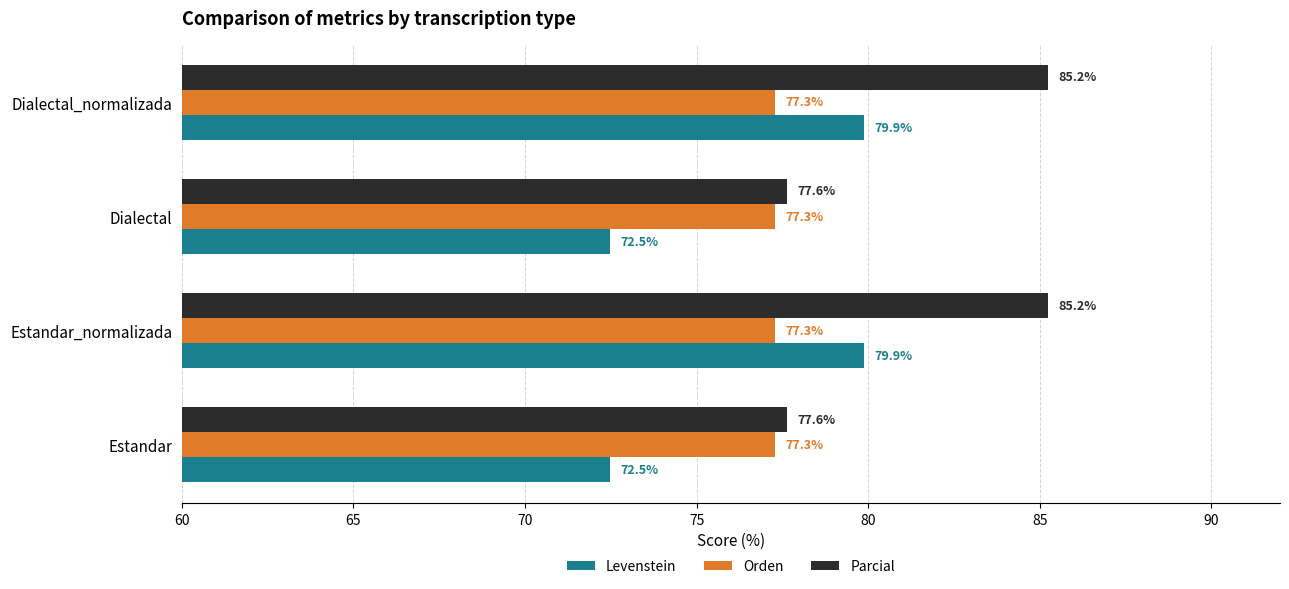

The Levenstein series shows 122.6 at Dialectal_normalizada. True or false?

False